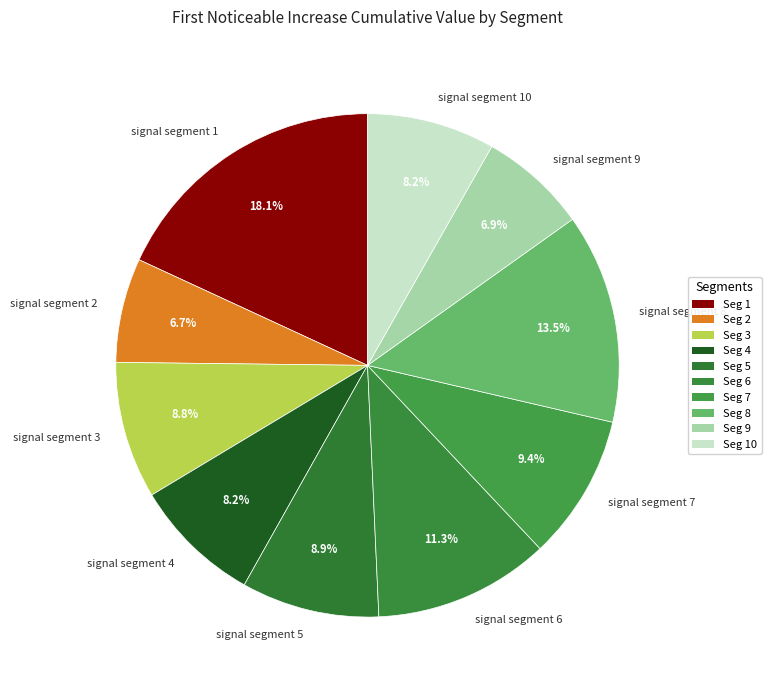

Is it true that signal segment 2 is 7% of the pie?

True